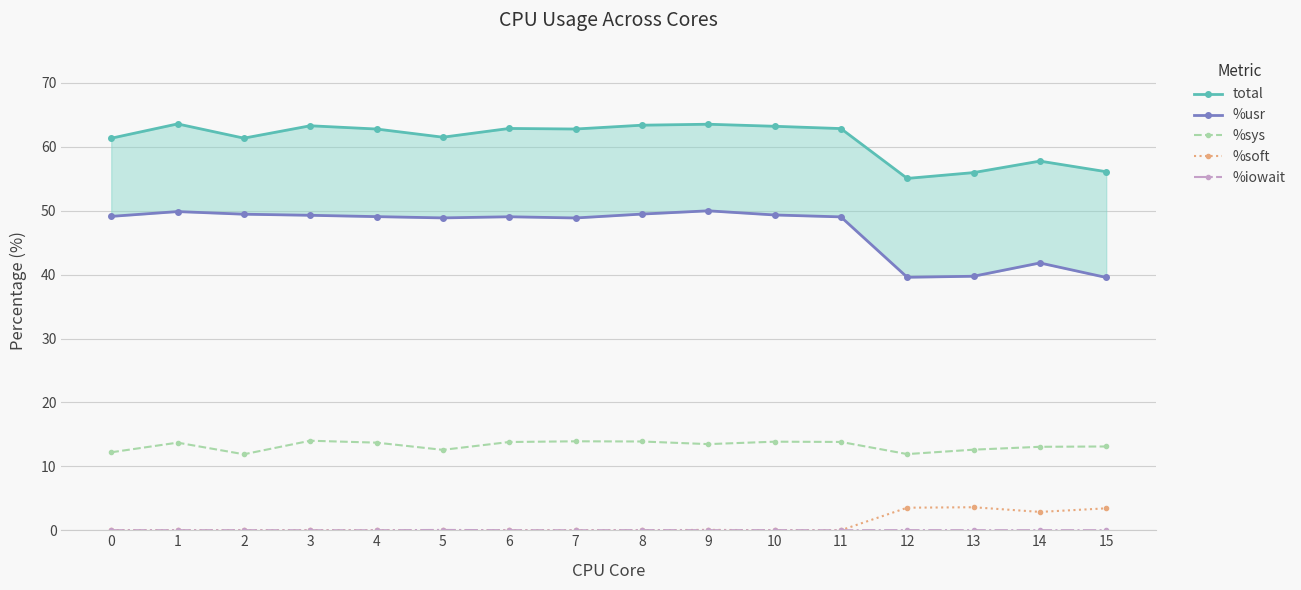

How many values in the %sys series are below 13?

5